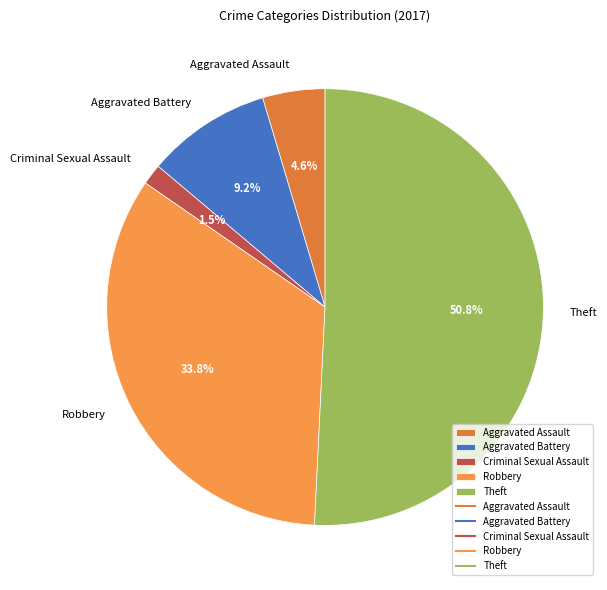

Does Robbery account for over 50% of the chart?

No